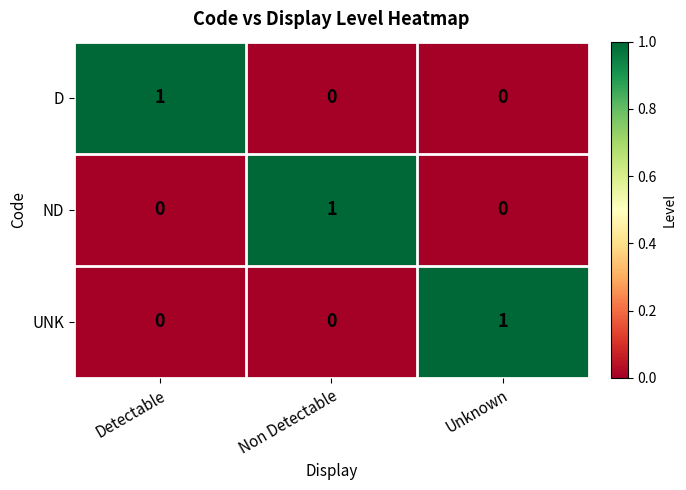

True or false: ND has a value of 1 at Non Detectable.

True